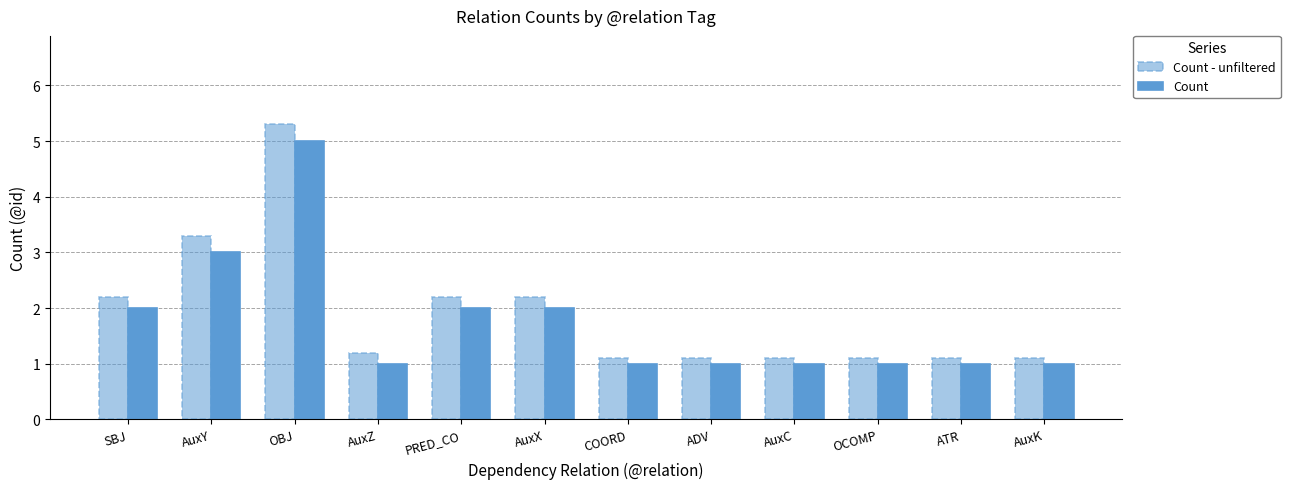

Does the chart contain stacked bars?

No